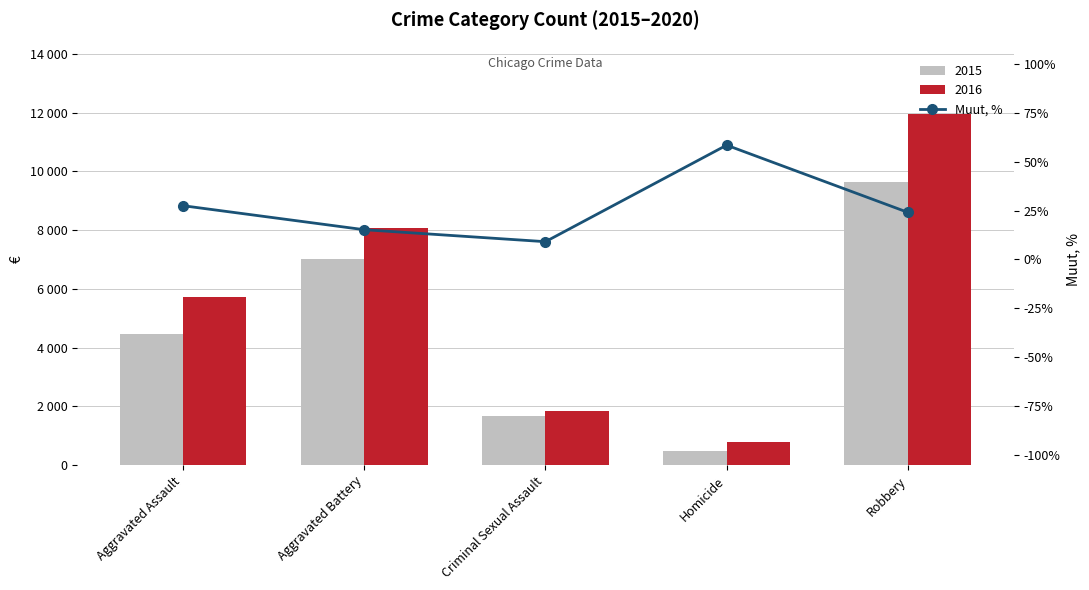

At which label is the value closest to 33?

Aggravated Assault